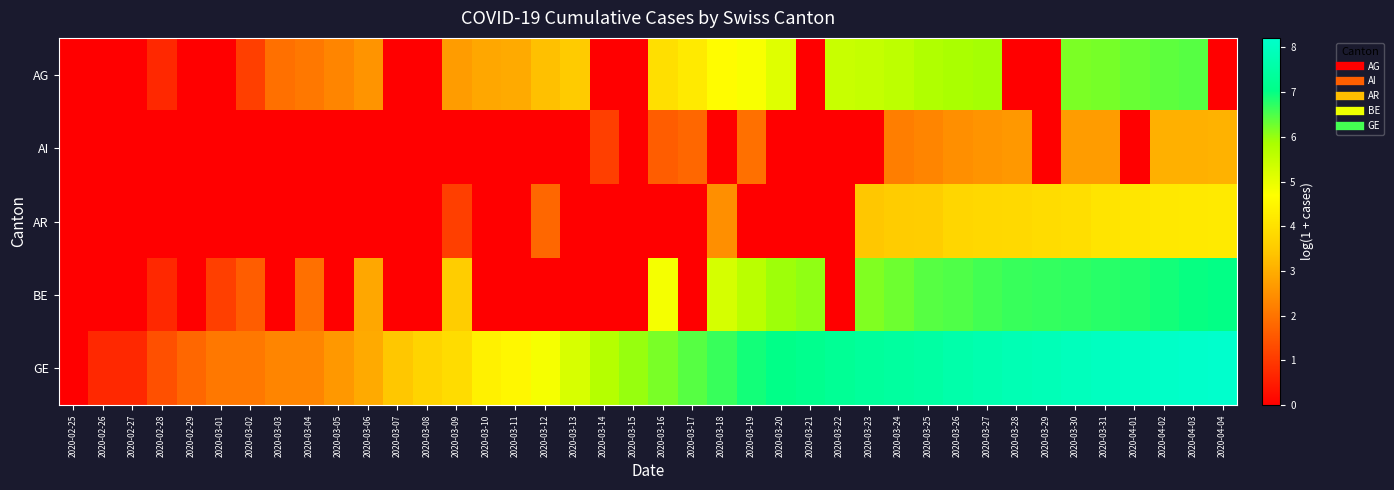

What is the greatest value displayed?

8.2